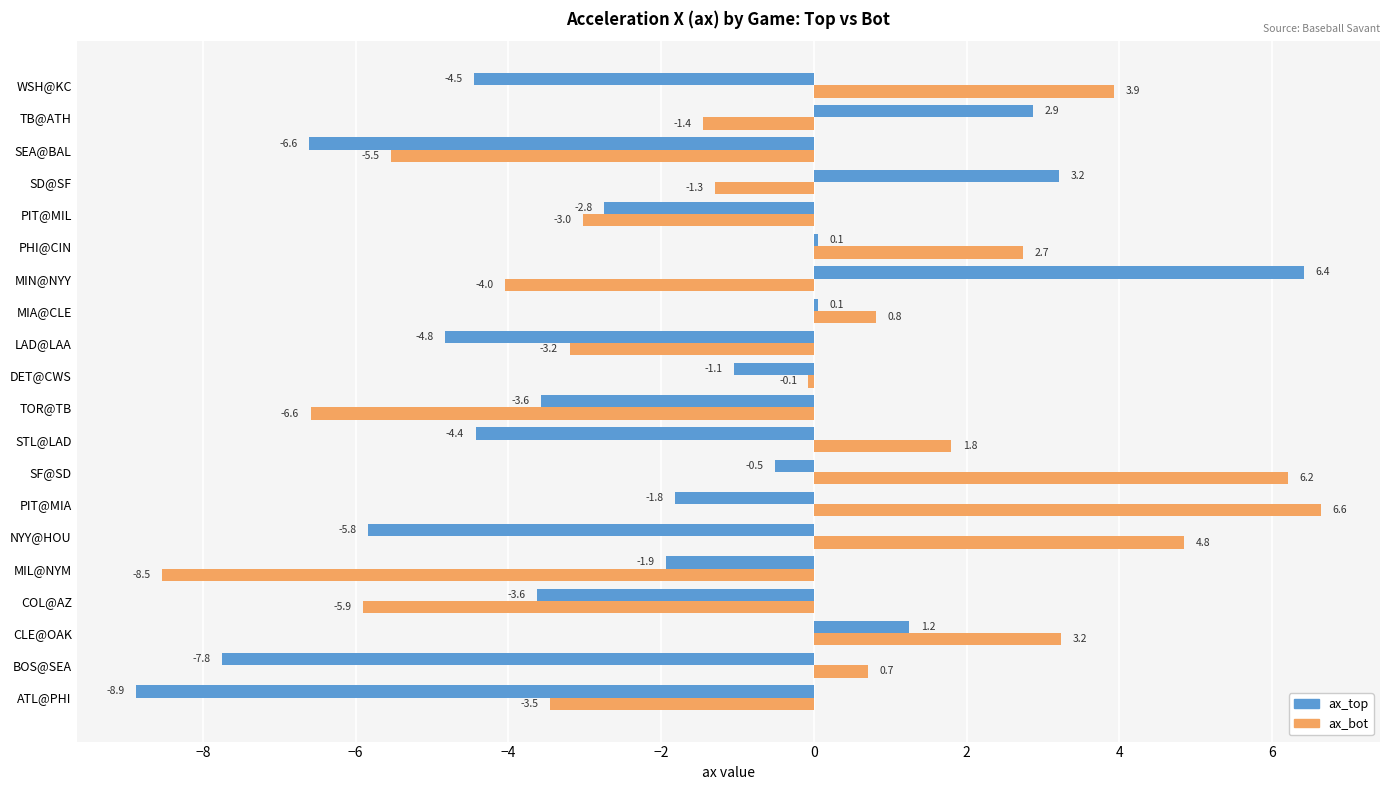

At which label does ax_bot reach its minimum?

MIL@NYM